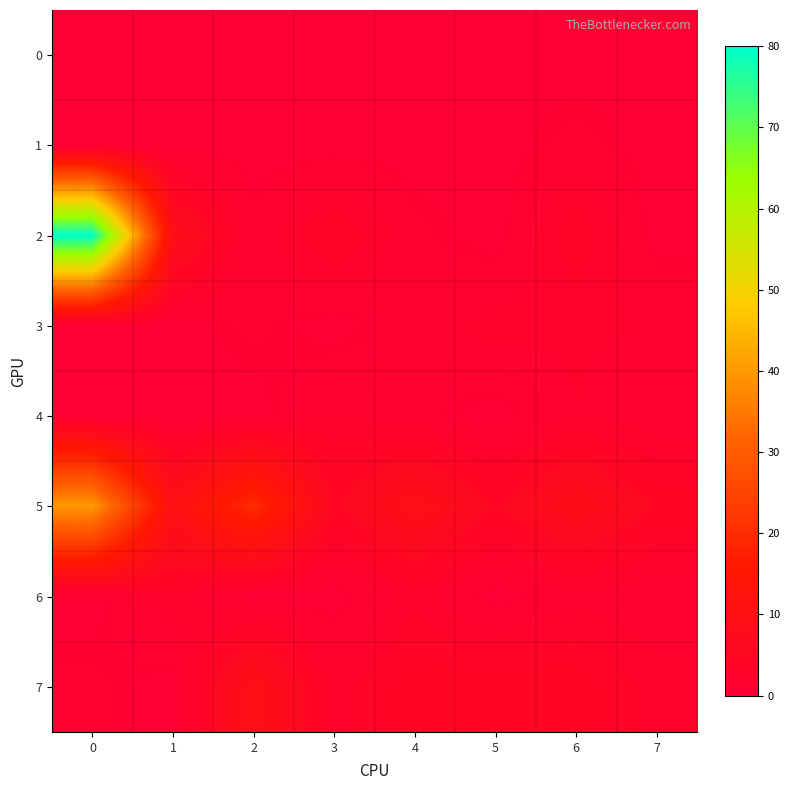

Which series has the largest range (max minus min)?

2